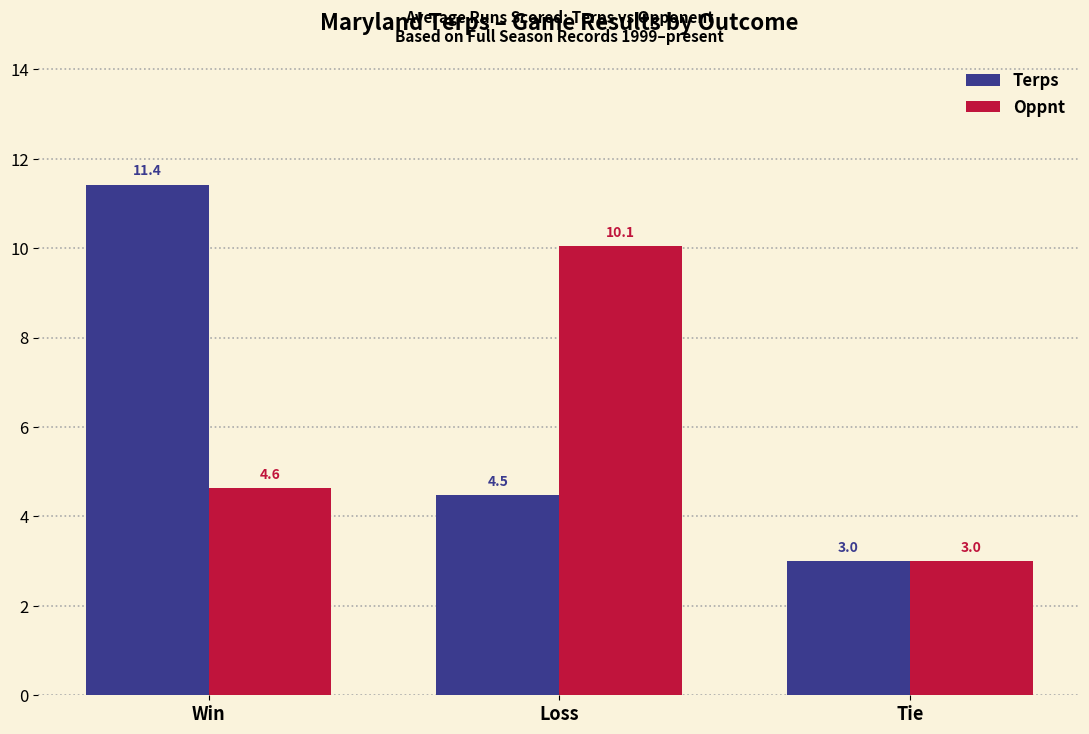

Is it true that Oppnt equals 0.7 at Tie?

False